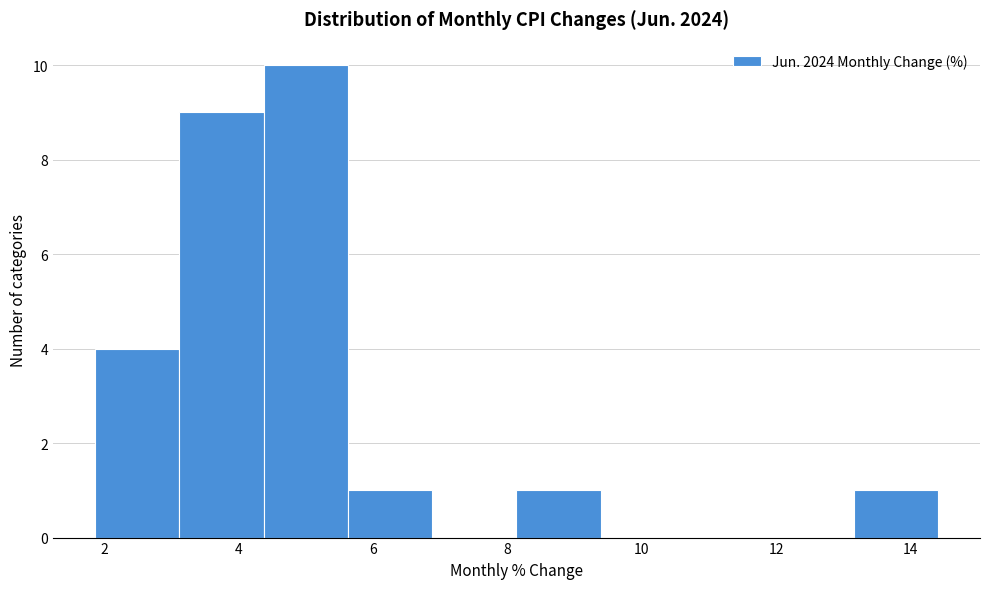

How tall is the bar that spans 4.4 to 5.6 on the x-axis? Neither the bar edges nor the heights are printed on the chart, so give them approximately, as read against the axes.

10